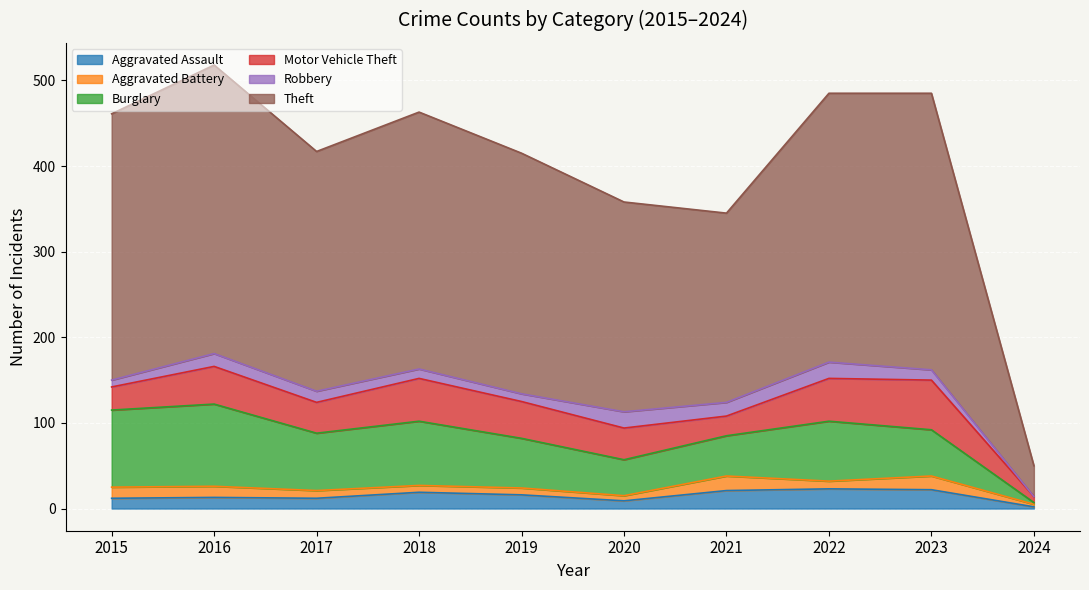

Which series has the widest spread of values?

Theft